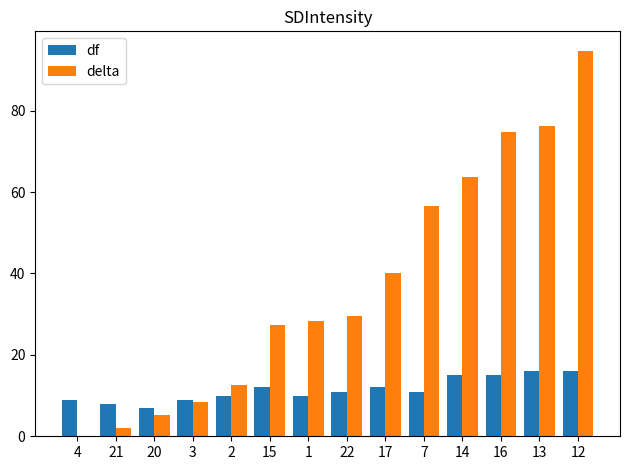

What is the maximum value shown in the chart?

94.8